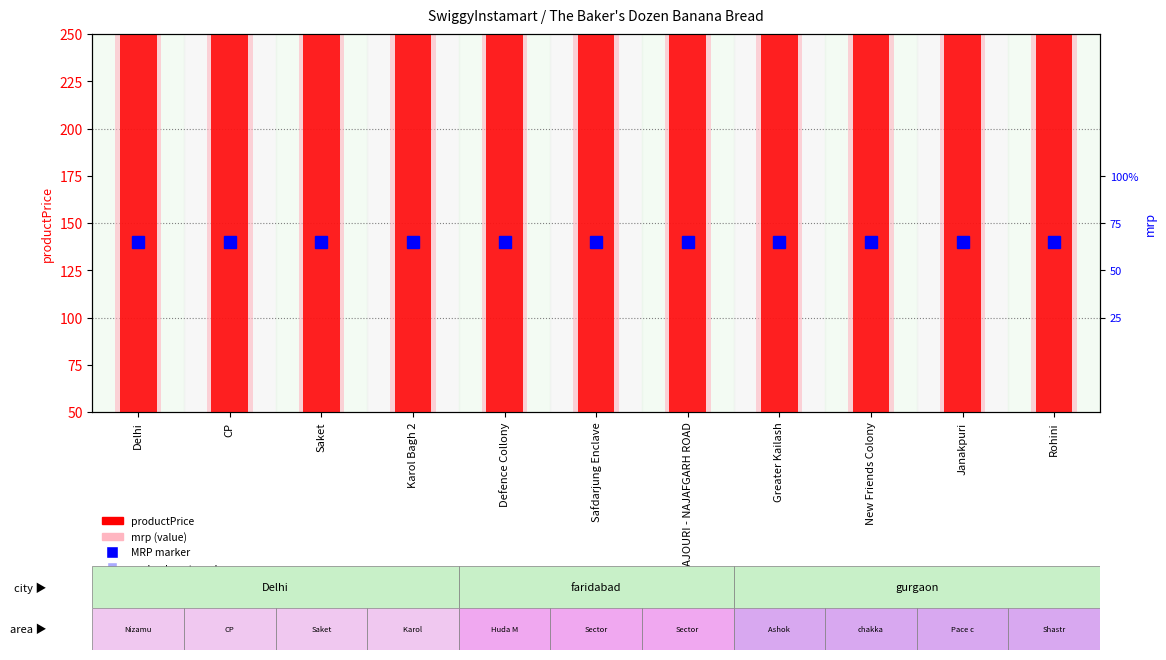

Rank the series by their average value, from highest to lowest.

mrp, productPrice